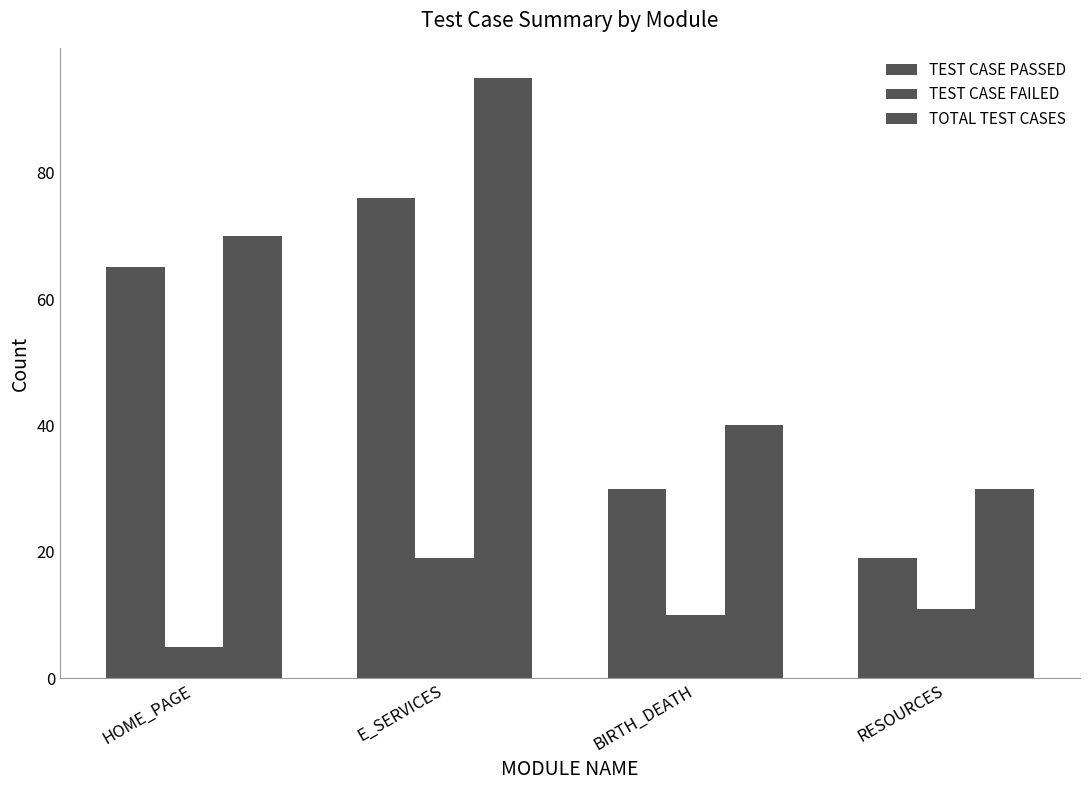

How many data points does each series have?

4